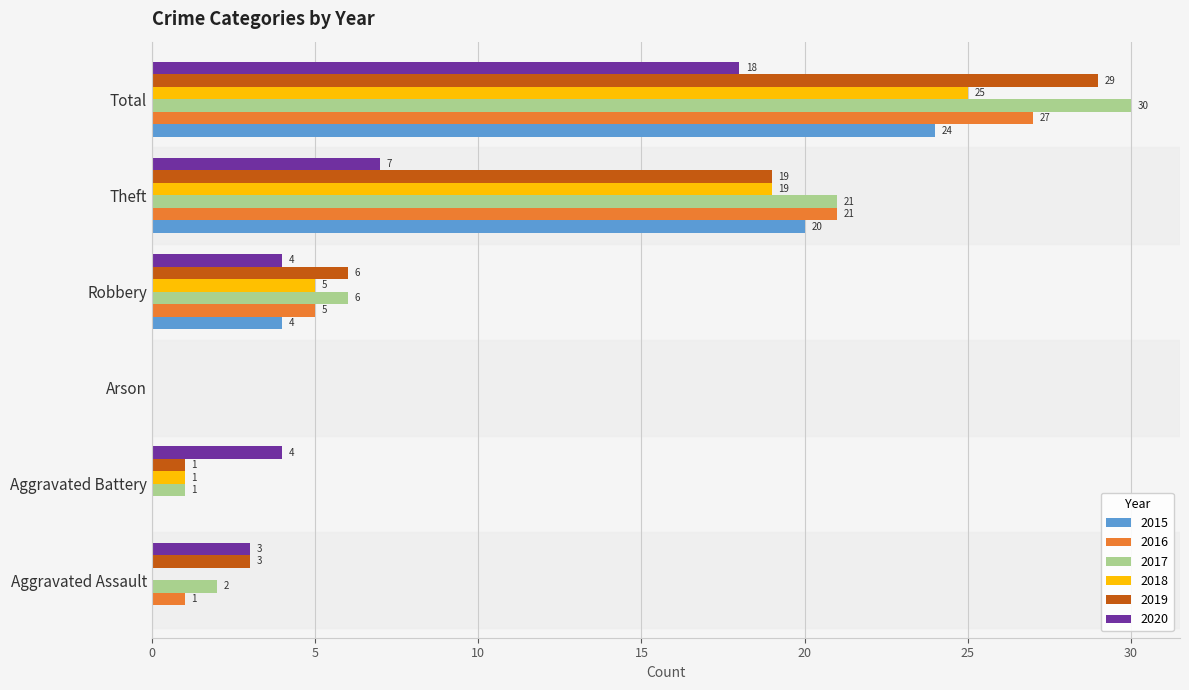

How many 2015 values are between 0 and 20?

5